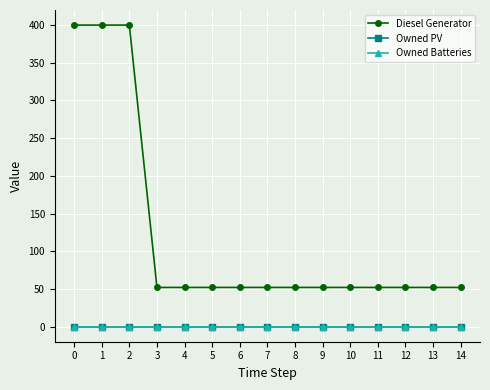

How many categories are shown in the chart?

15